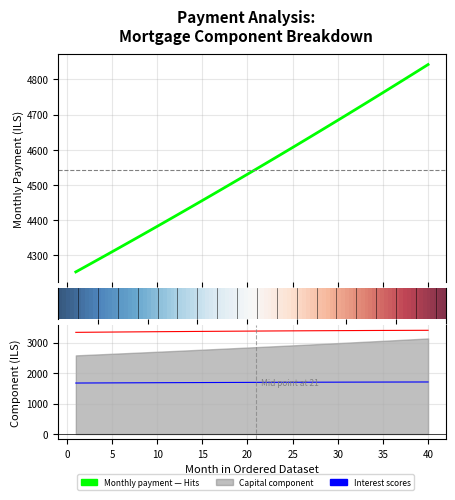

List the labels in order of interest value, smallest first.

1, 2, 3, 4, 5, 6, 7, 8, 9, 10, 11, 12, 13, 14, 15, 16, 17, 18, 19, 20, 21, 22, 23, 24, 25, 26, 27, 28, 29, 30, 31, 32, 33, 34, 35, 36, 37, 38, 39, 40